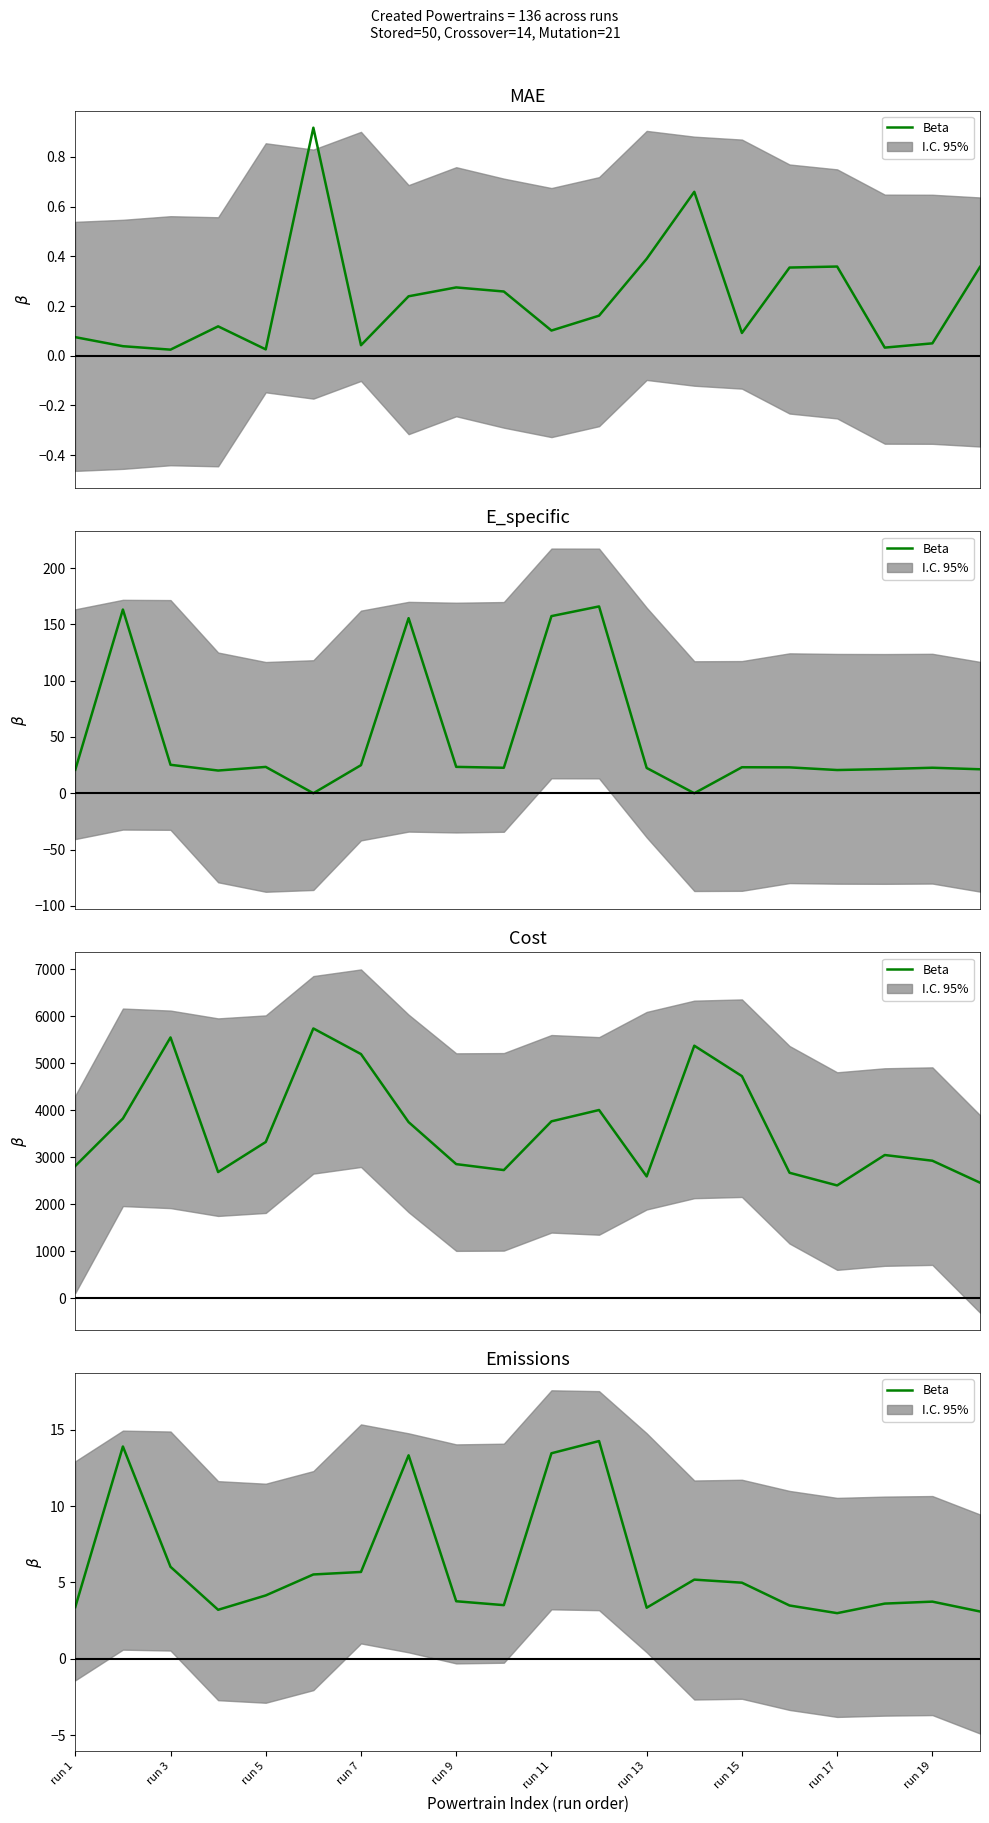

Which category has the highest value across all series?

11